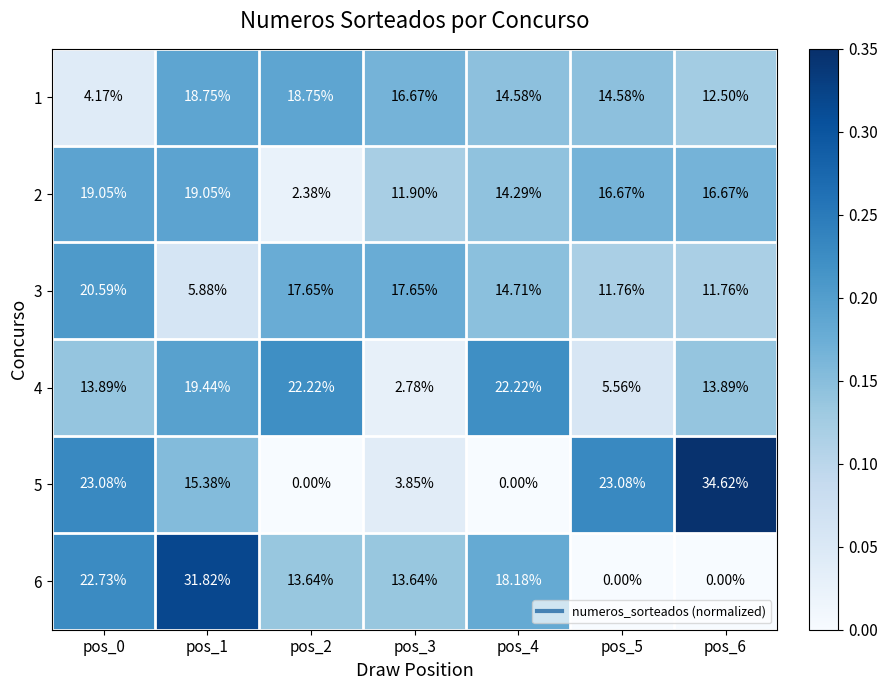

Reading left to right, extract all data points from this chart.

1: pos_0=4.2	pos_1=18.8	pos_2=18.8	pos_3=16.7	pos_4=14.6	pos_5=14.6	pos_6=12.5
2: pos_0=19.1	pos_1=19.1	pos_2=2.4	pos_3=11.9	pos_4=14.3	pos_5=16.7	pos_6=16.7
3: pos_0=20.6	pos_1=5.9	pos_2=17.6	pos_3=17.6	pos_4=14.7	pos_5=11.8	pos_6=11.8
4: pos_0=13.9	pos_1=19.4	pos_2=22.2	pos_3=2.8	pos_4=22.2	pos_5=5.6	pos_6=13.9
5: pos_0=23.1	pos_1=15.4	pos_2=0.0	pos_3=3.9	pos_4=0.0	pos_5=23.1	pos_6=34.6
6: pos_0=22.7	pos_1=31.8	pos_2=13.6	pos_3=13.6	pos_4=18.2	pos_5=0.0	pos_6=0.0